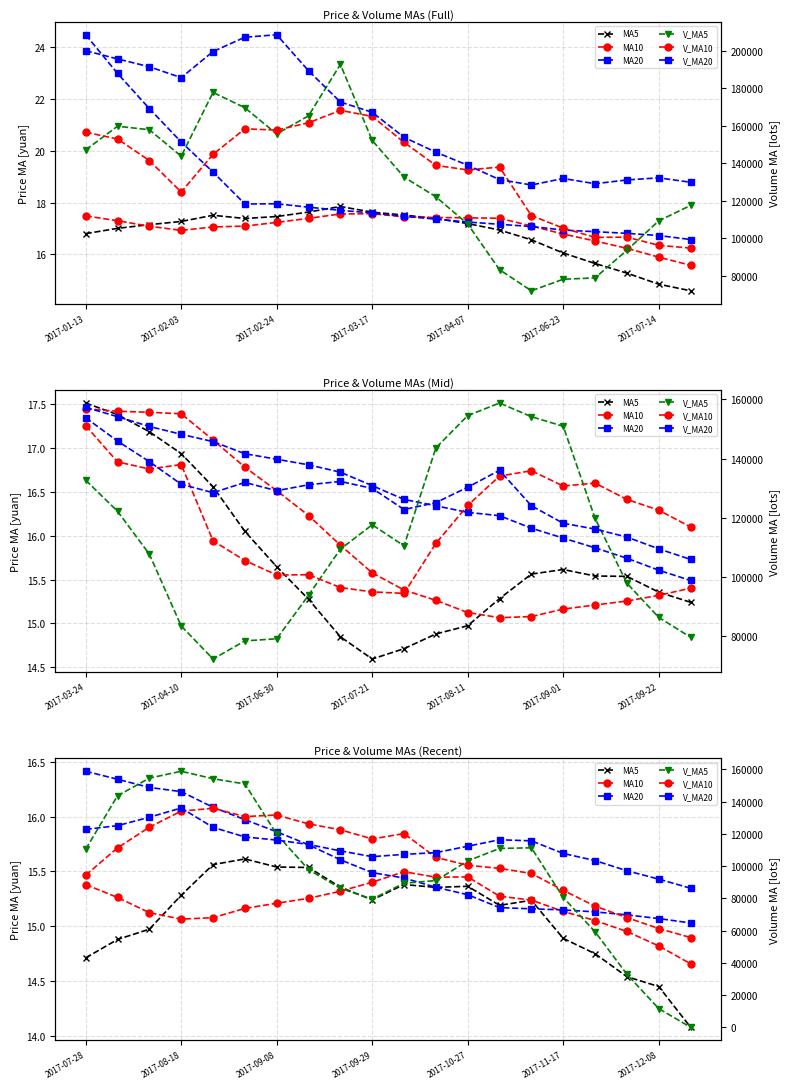

How many values in V_MA5 are above zero?

19